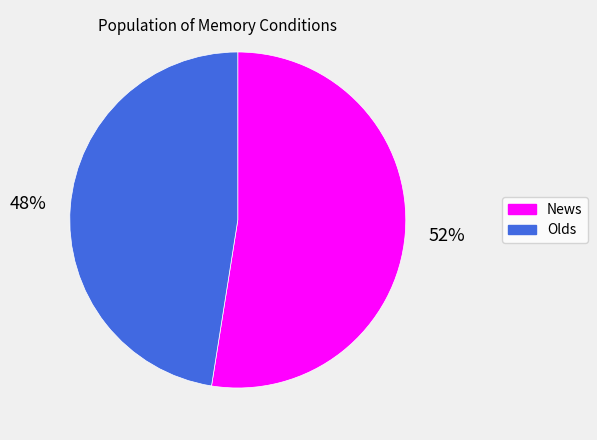

Is there a majority slice in this chart?

Yes